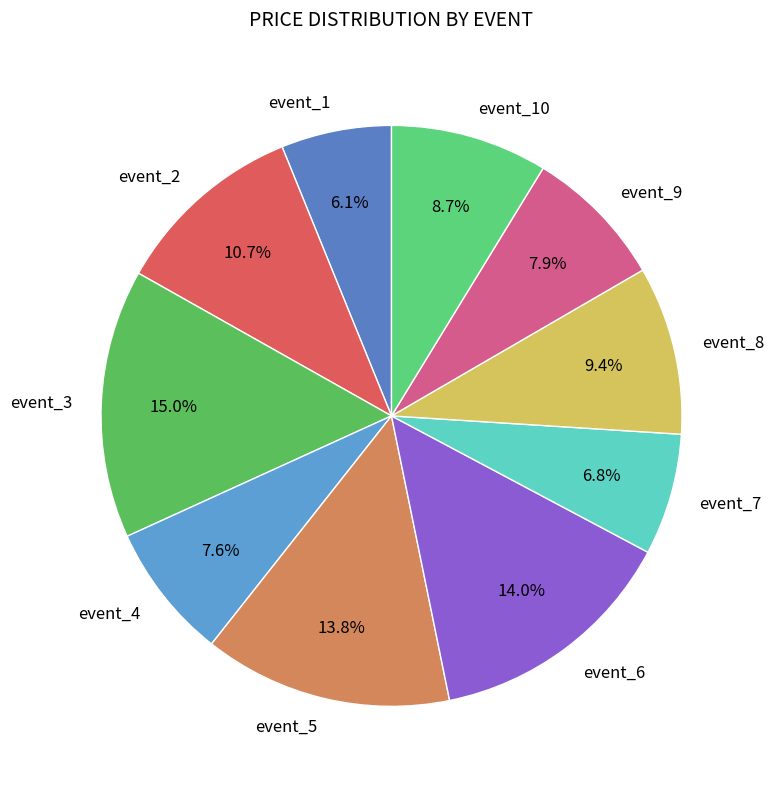

To the nearest percent, what portion does event_6 represent?

14%